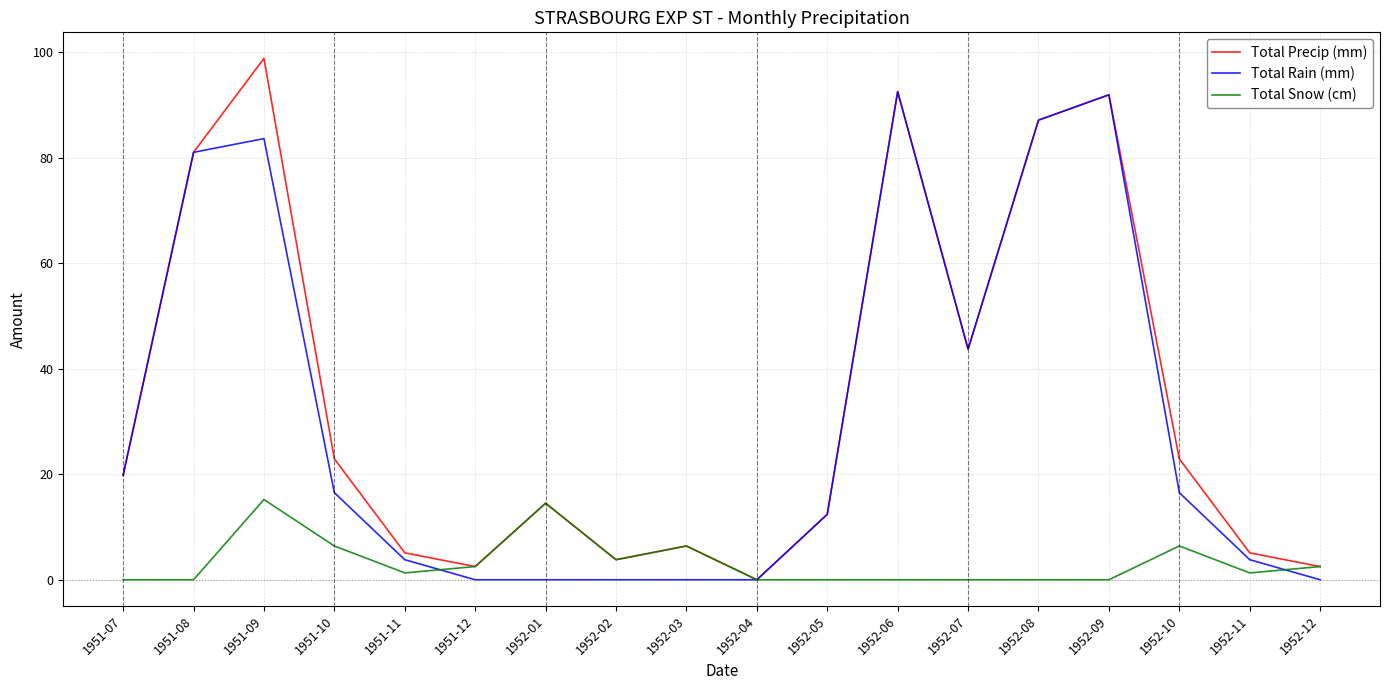

List the series in order of their peak value, highest first.

Total Precip (mm), Total Rain (mm), Total Snow (cm)